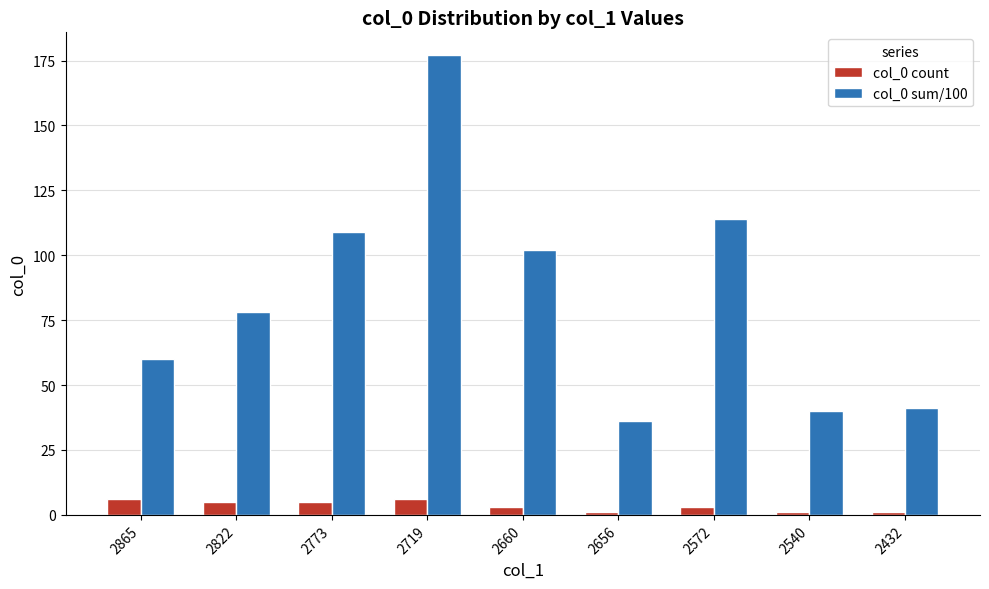

Which series has the largest total across all categories?

col_0 sum/100